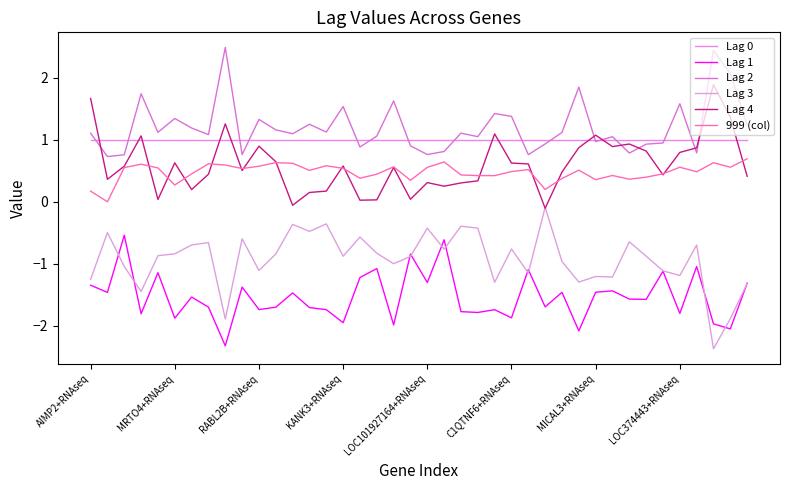

What is the difference between the second highest and minimum values in the Lag 4 series?

1.8